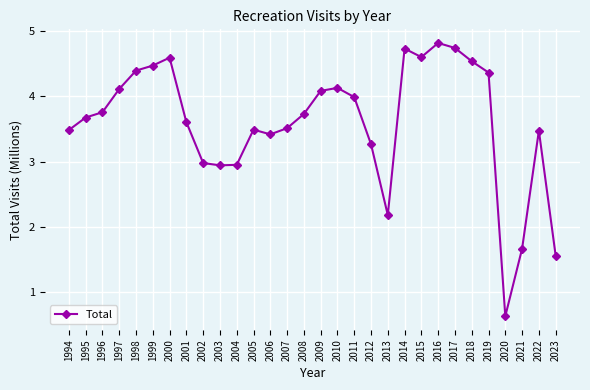

The chart shows a value of 6.4 at 2016. True or false?

False